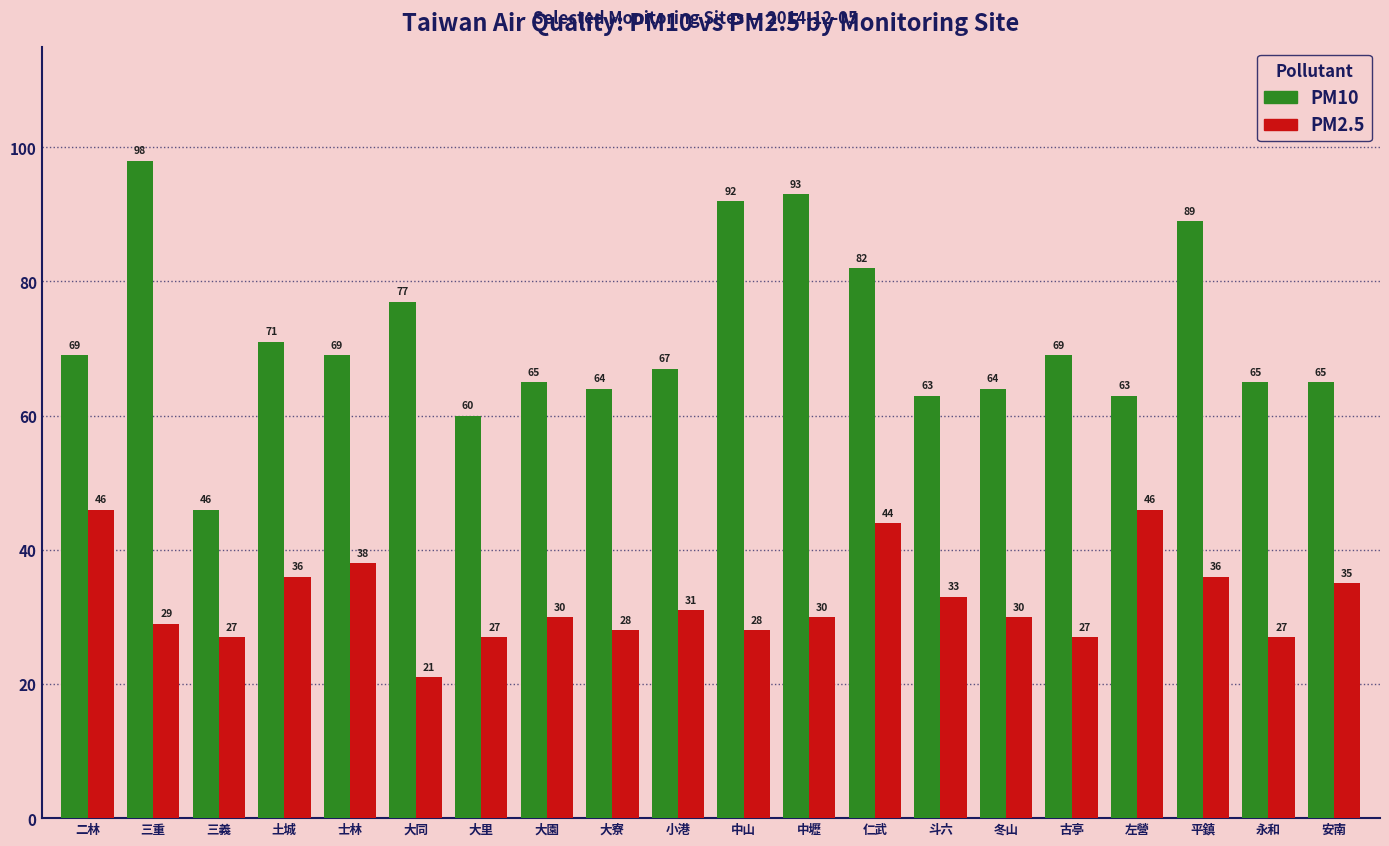

True or false: PM2.5 has a value of 30 at 中壢.

True